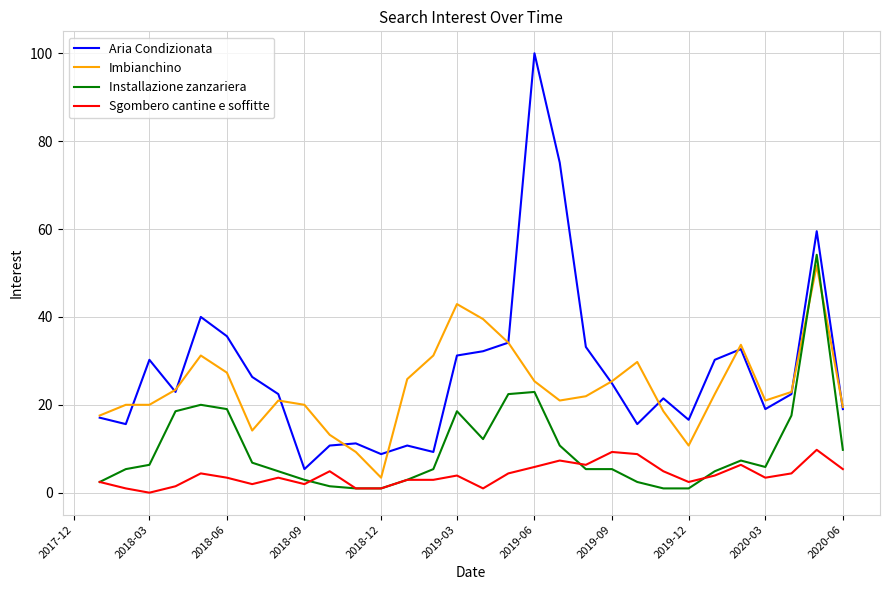

What is the maximum value shown in the chart?

100.0